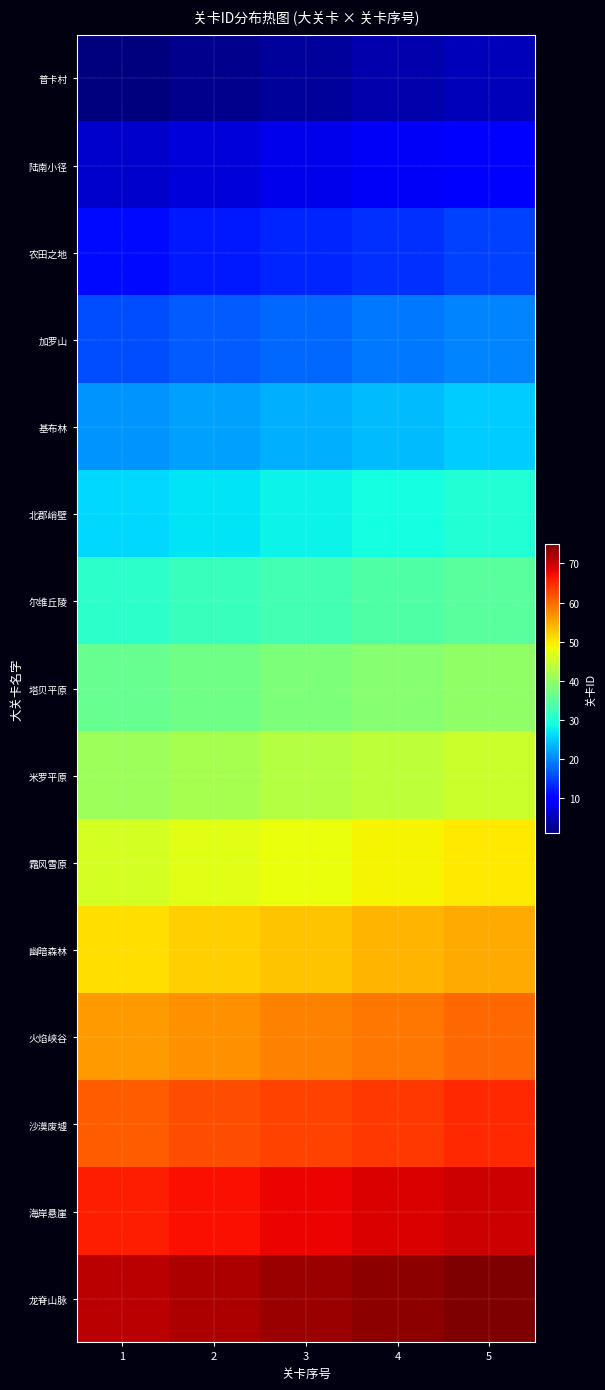

Which label corresponds to the largest value in the chart?

5